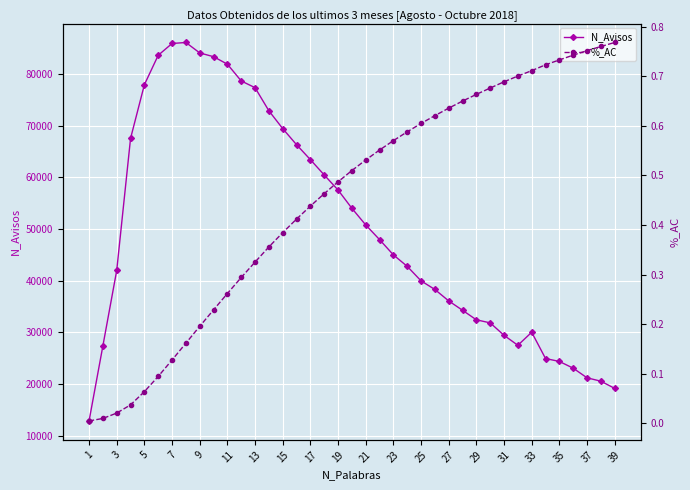

The value of N_Avisos at 33 is 30003. True or false?

True